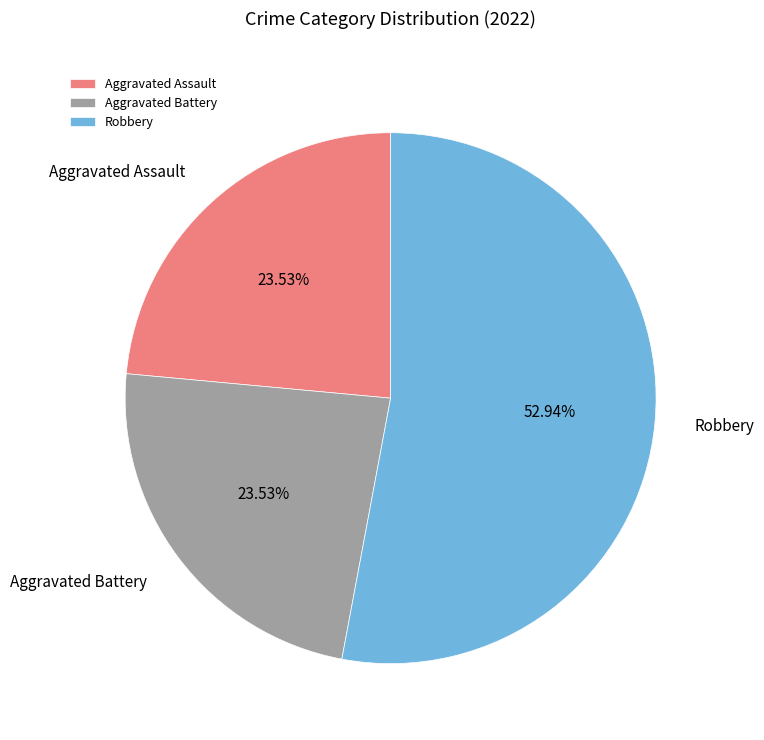

Approximately how many times larger is the value at Aggravated Assault compared to Robbery?

0.4